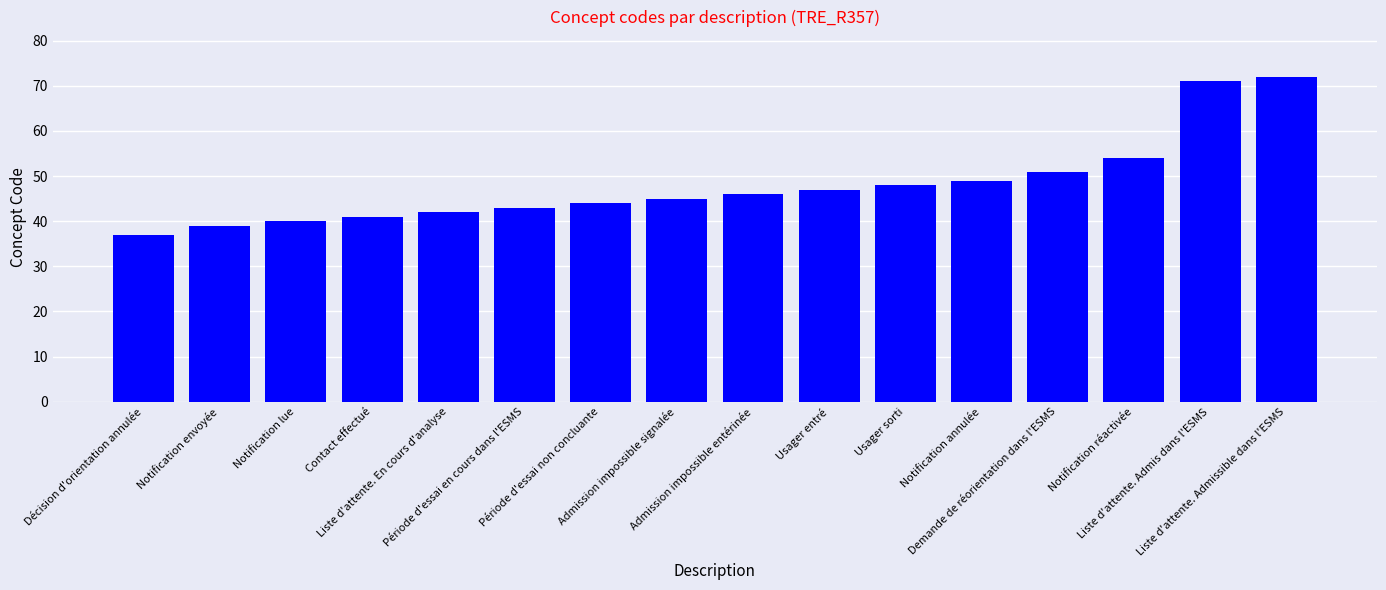

What is the difference between the maximum and second lowest values?

33